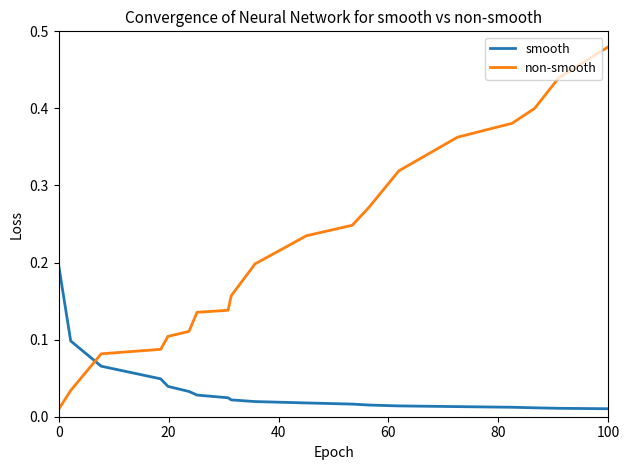

Which series has the largest total across all categories?

non-smooth